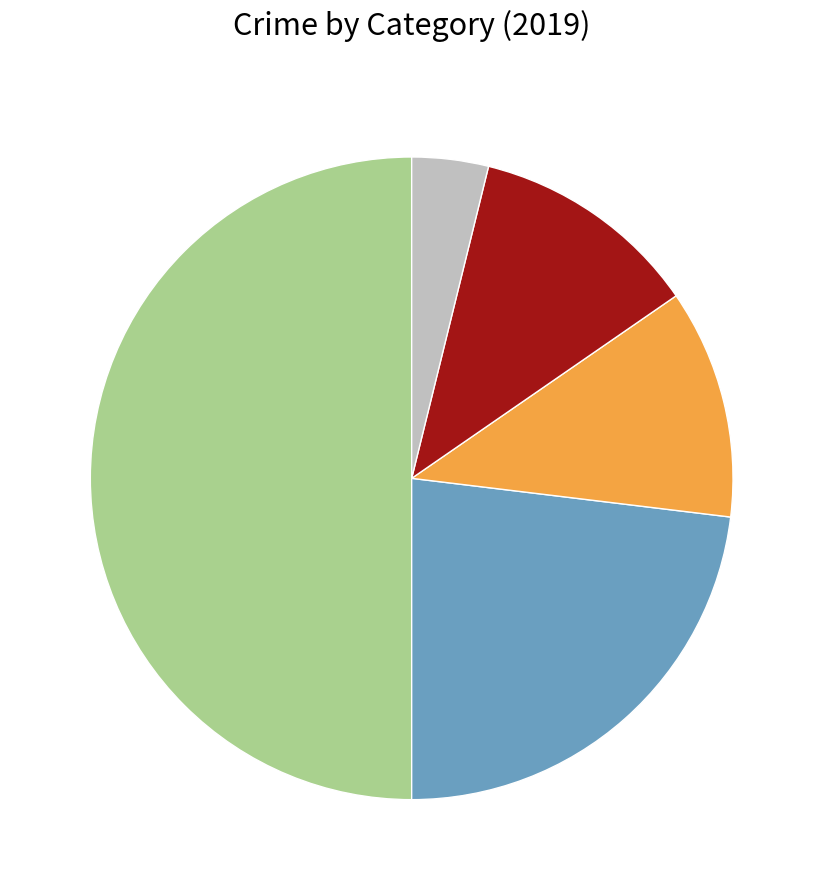

Count the number of slices in the pie.

5